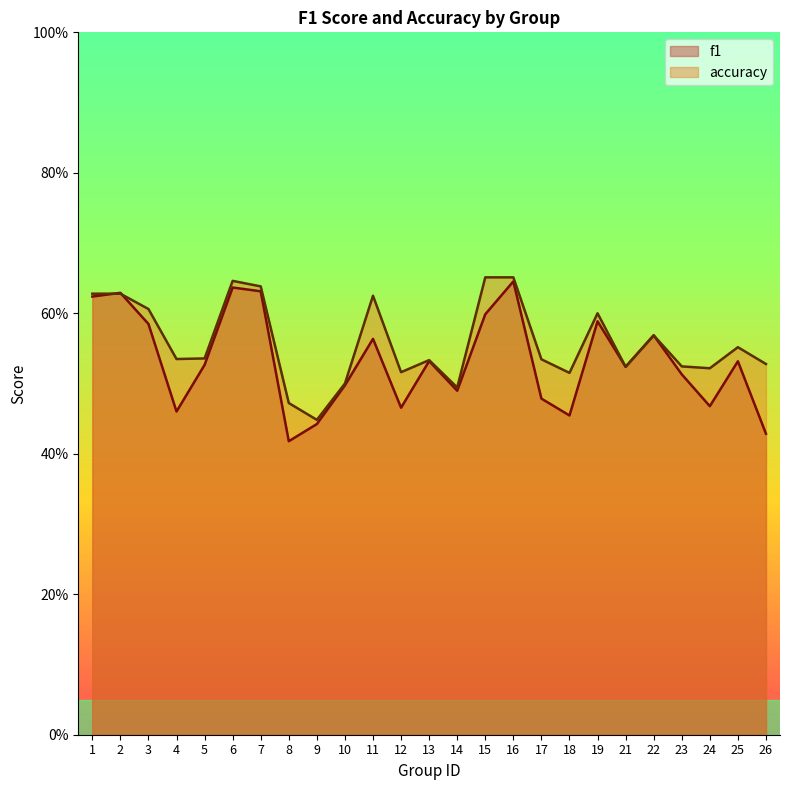

Reading left to right, what are all the values shown in this chart?

f1: 1=0.6	2=0.6	3=0.6	4=0.5	5=0.5	6=0.6	7=0.6	8=0.4	9=0.4	10=0.5	11=0.6	12=0.5	13=0.5	14=0.5	15=0.6	16=0.6	17=0.5	18=0.5	19=0.6	21=0.5	22=0.6	23=0.5	24=0.5	25=0.5	26=0.4
accuracy: 1=0.6	2=0.6	3=0.6	4=0.5	5=0.5	6=0.6	7=0.6	8=0.5	9=0.4	10=0.5	11=0.6	12=0.5	13=0.5	14=0.5	15=0.7	16=0.7	17=0.5	18=0.5	19=0.6	21=0.5	22=0.6	23=0.5	24=0.5	25=0.6	26=0.5